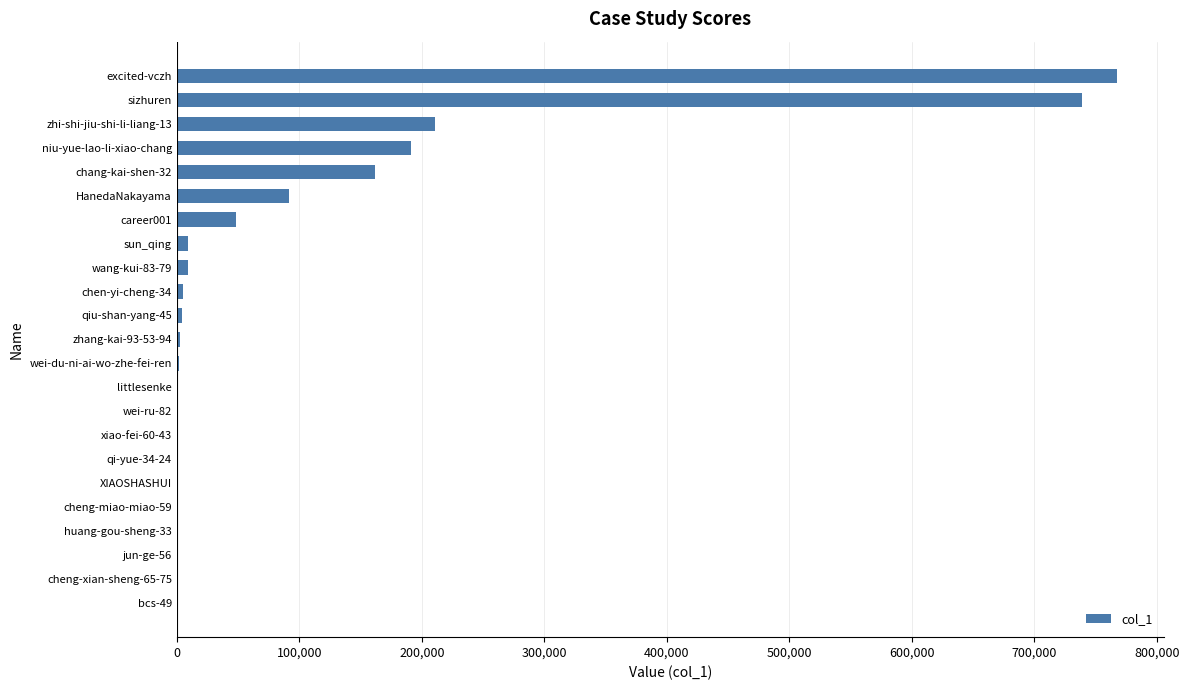

What is the sum of all values?

2244000